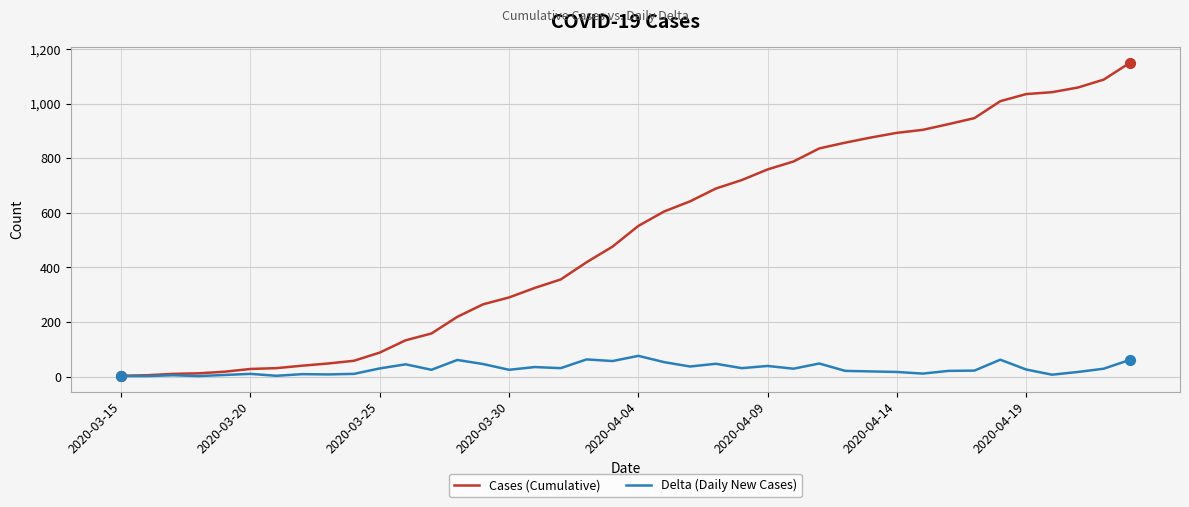

Which series has the largest range (max minus min)?

Cases (Cumulative)